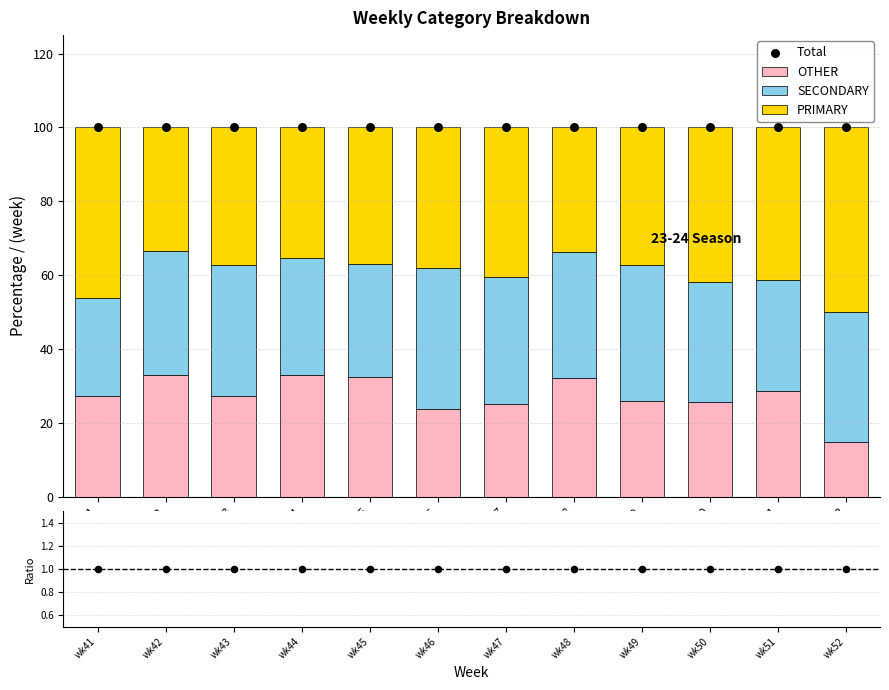

Which series has the largest Y range (max minus min)?

OTHER